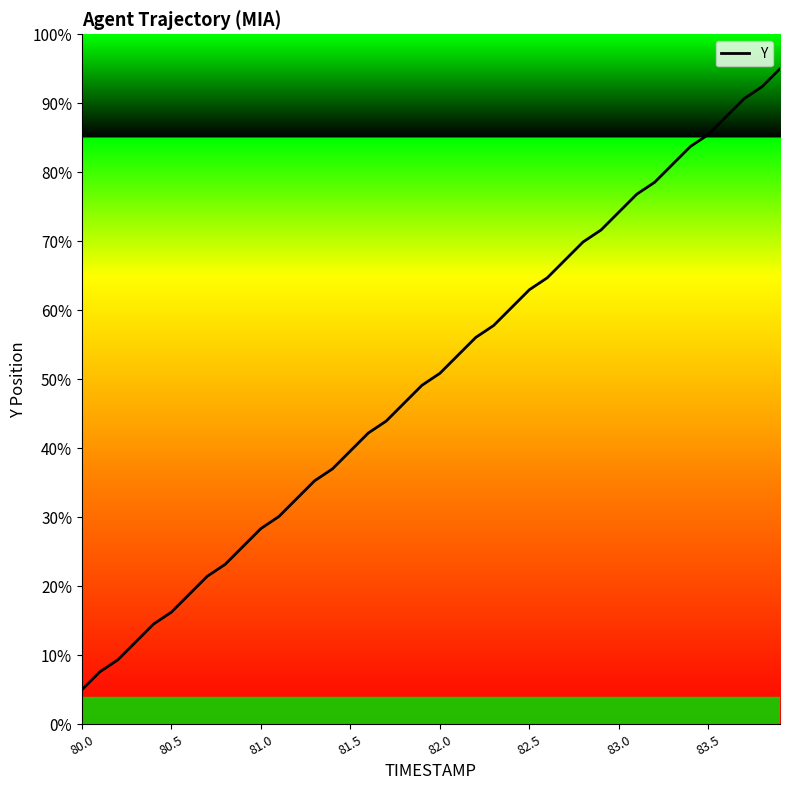

What is the maximum value shown in the chart?

95.0